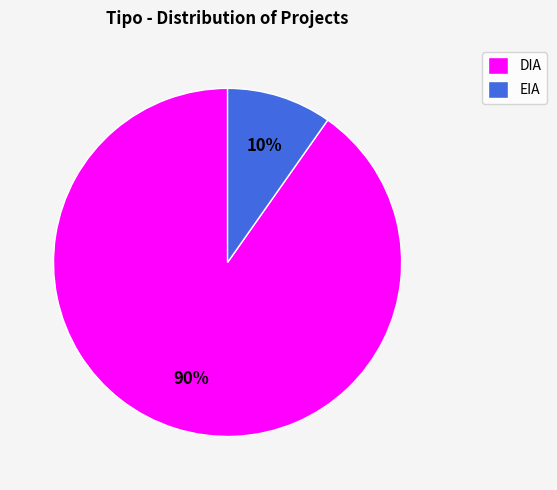

To the nearest percent, what portion does DIA represent?

90%